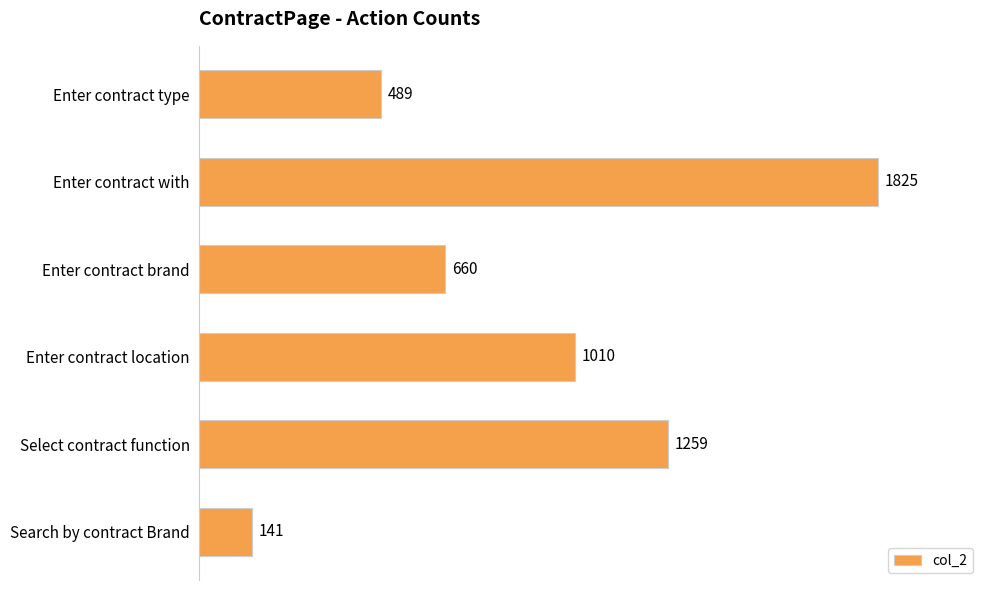

Read the value at Enter contract type.

489